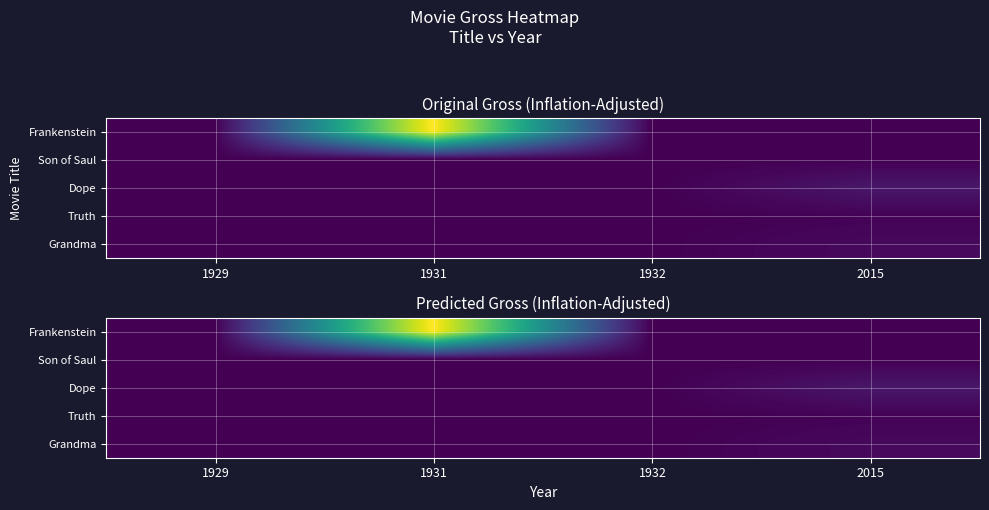

What value does the Frankenstein series have at 1931?

283.2